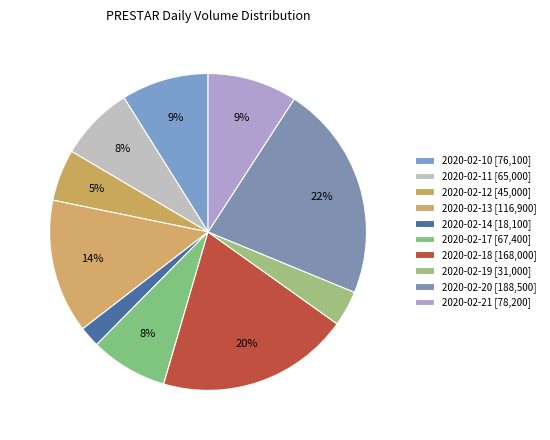

Count the number of slices in the pie.

10